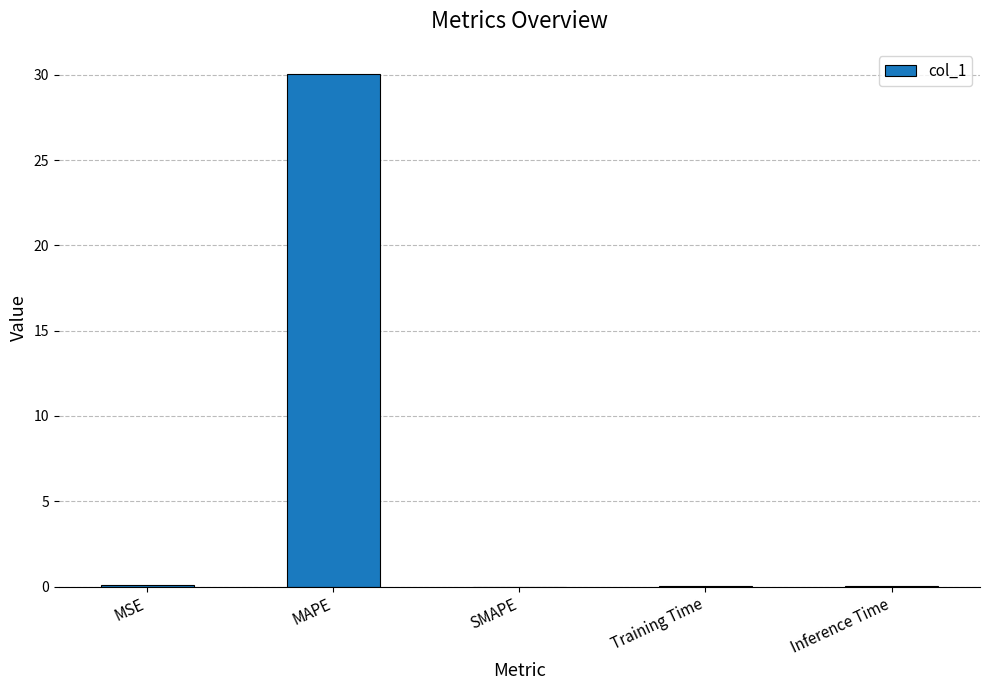

What is the sum of all values?

30.1